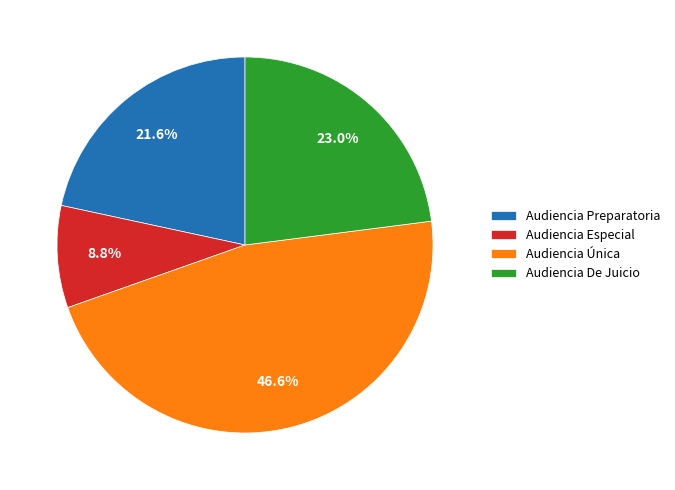

What is the total percentage of Audiencia Preparatoria and Audiencia De Juicio?

44.6%